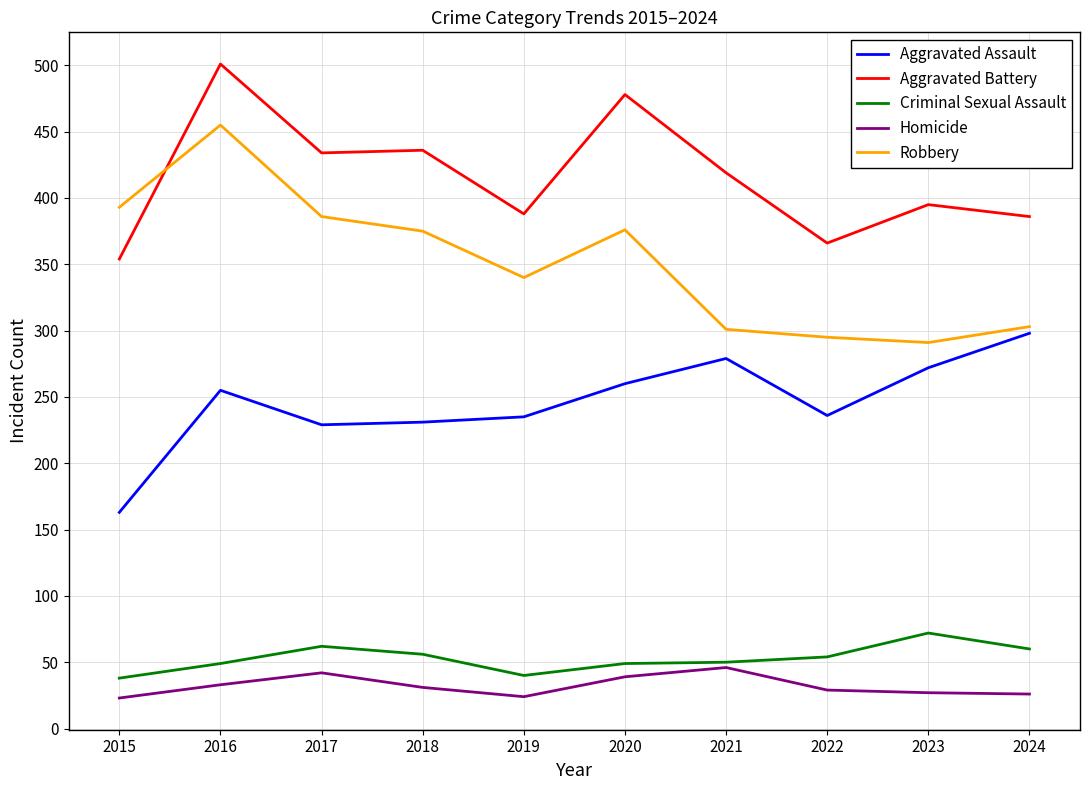

What is the difference between the highest and lowest values at 2017?

392